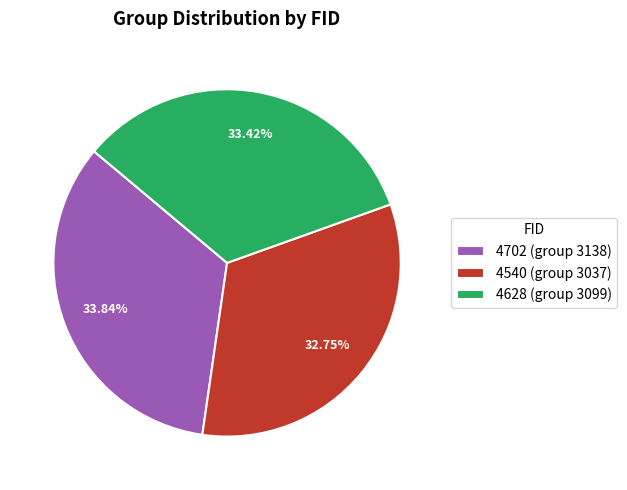

How many slices are in this pie chart?

3